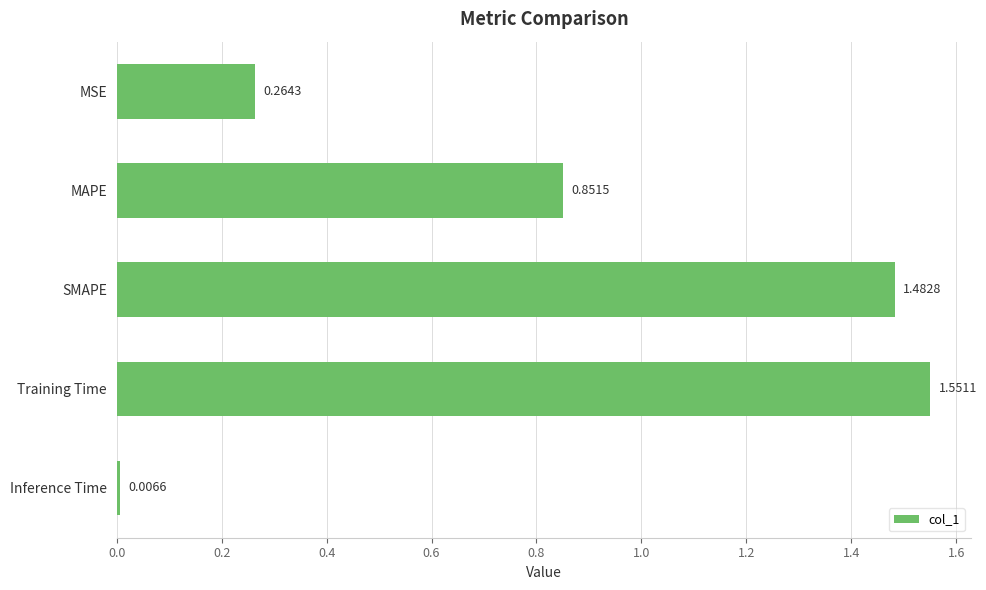

Which label corresponds to the smallest value in the chart?

Inference Time